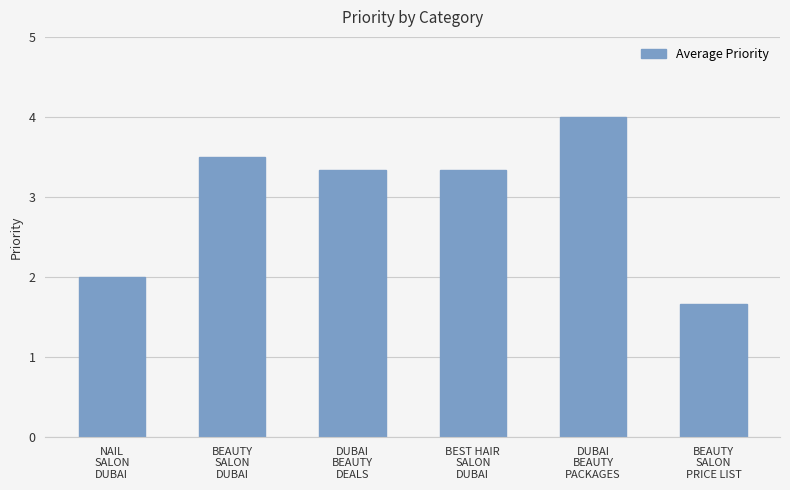

Approximately how many times larger is the value at DUBAI
BEAUTY
PACKAGES compared to BEAUTY
SALON
DUBAI?

1.1